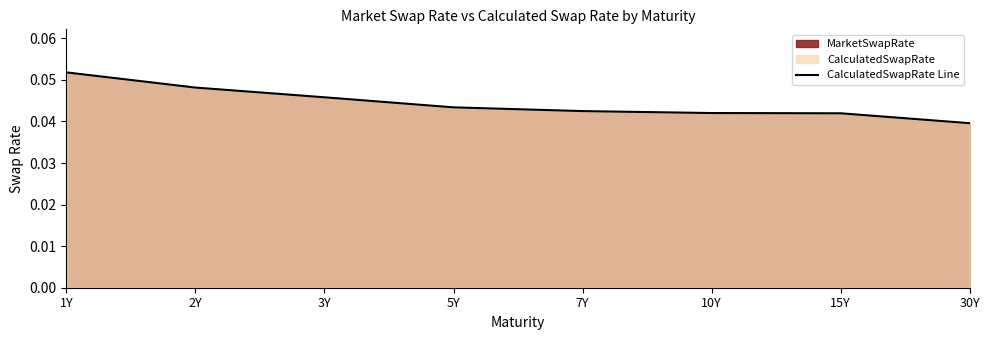

Count the values in the range 0 to 1.

8